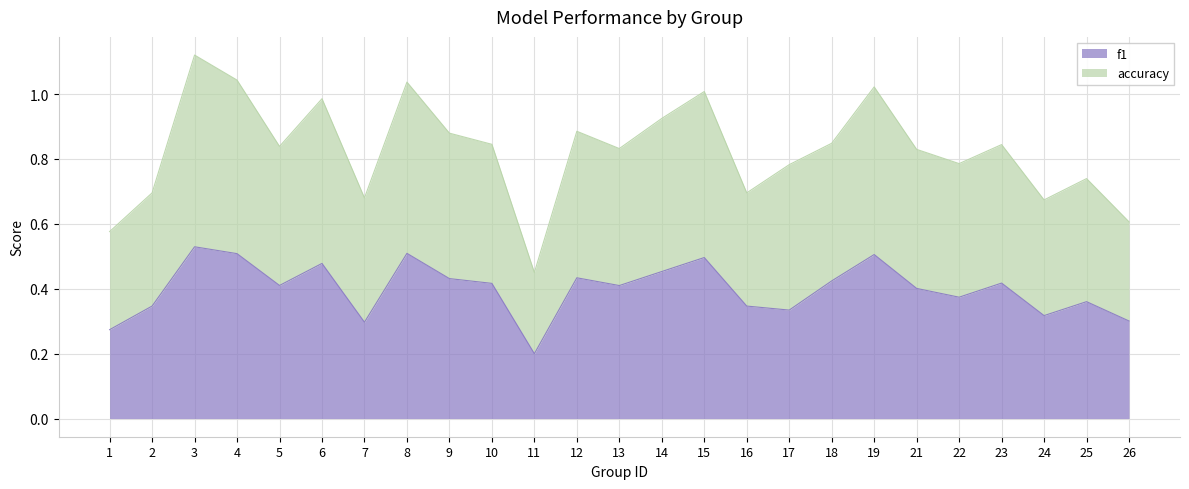

List the series in order of their overall mean, highest first.

accuracy, f1